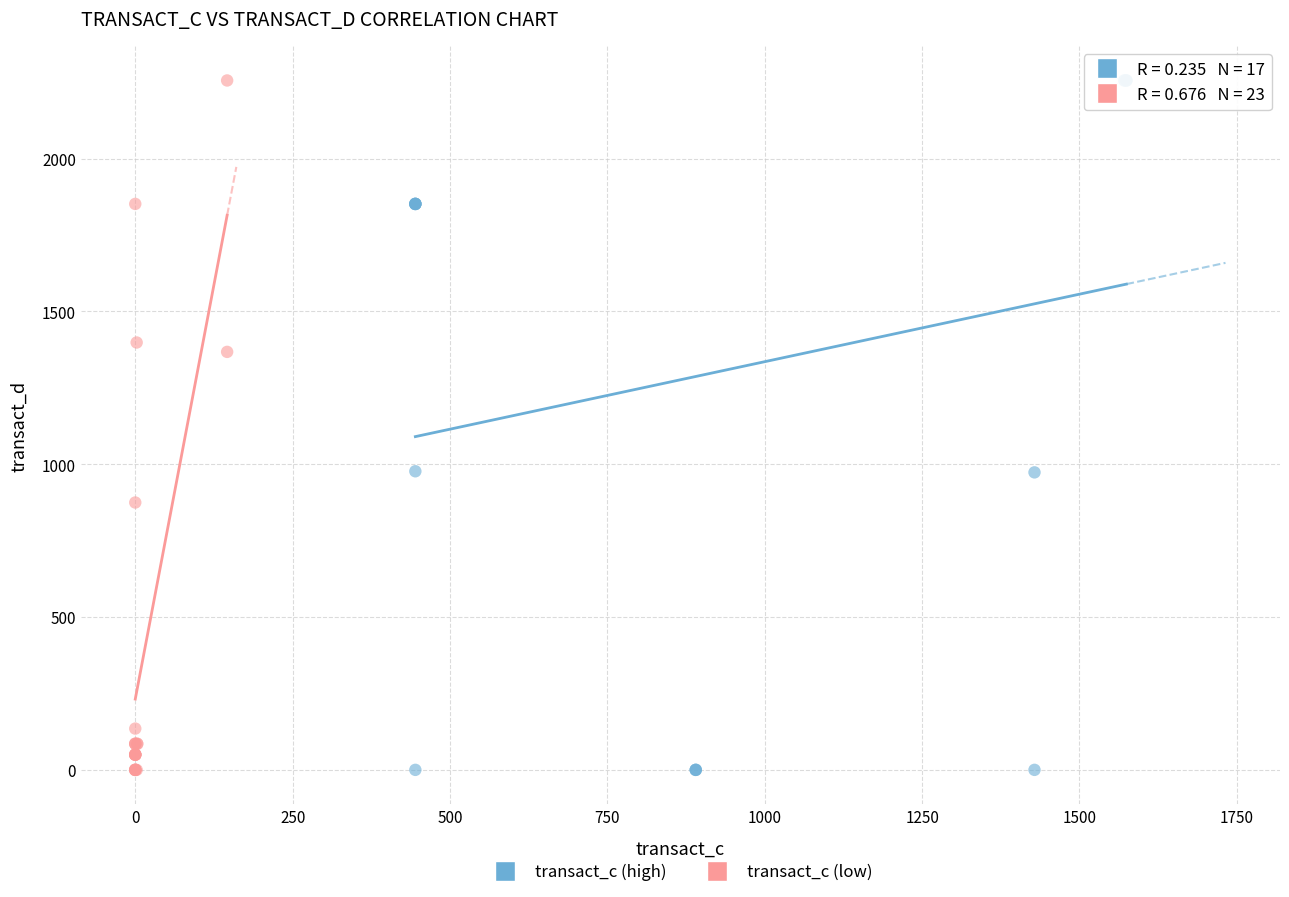

What are all the series names shown in the legend?

transact_c (high), transact_c (low)